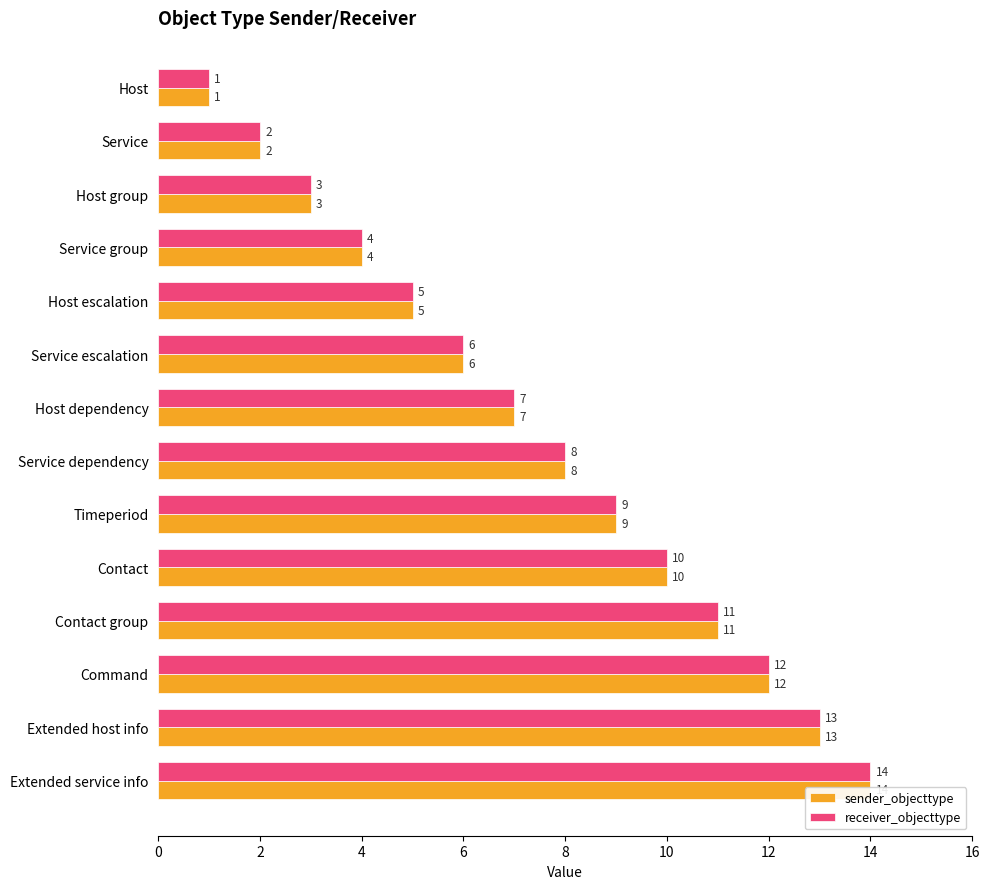

The value of sender_objecttype at Contact group is 11. True or false?

True